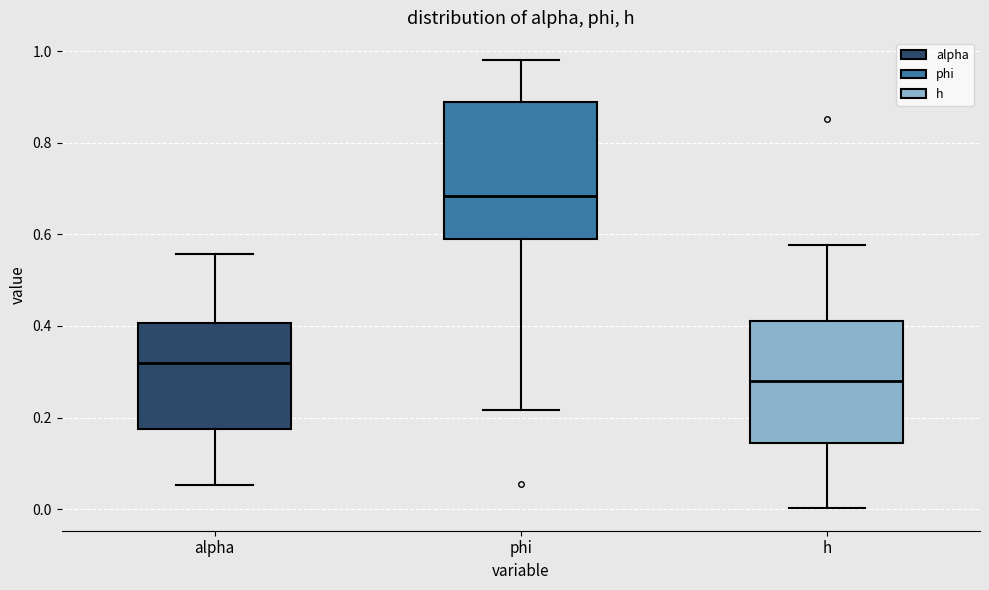

Which box's median line is the highest?

phi